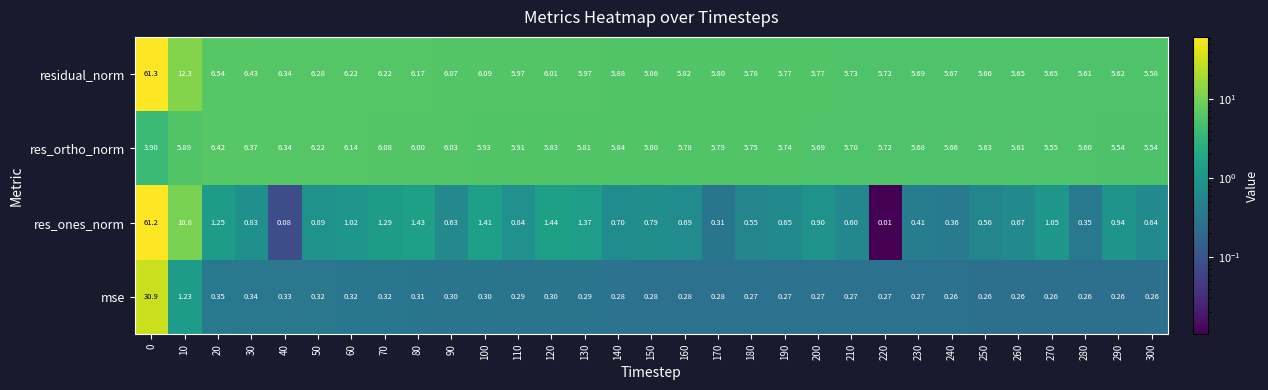

List the series in order of their peak value, lowest first.

res_ortho_norm, mse, res_ones_norm, residual_norm